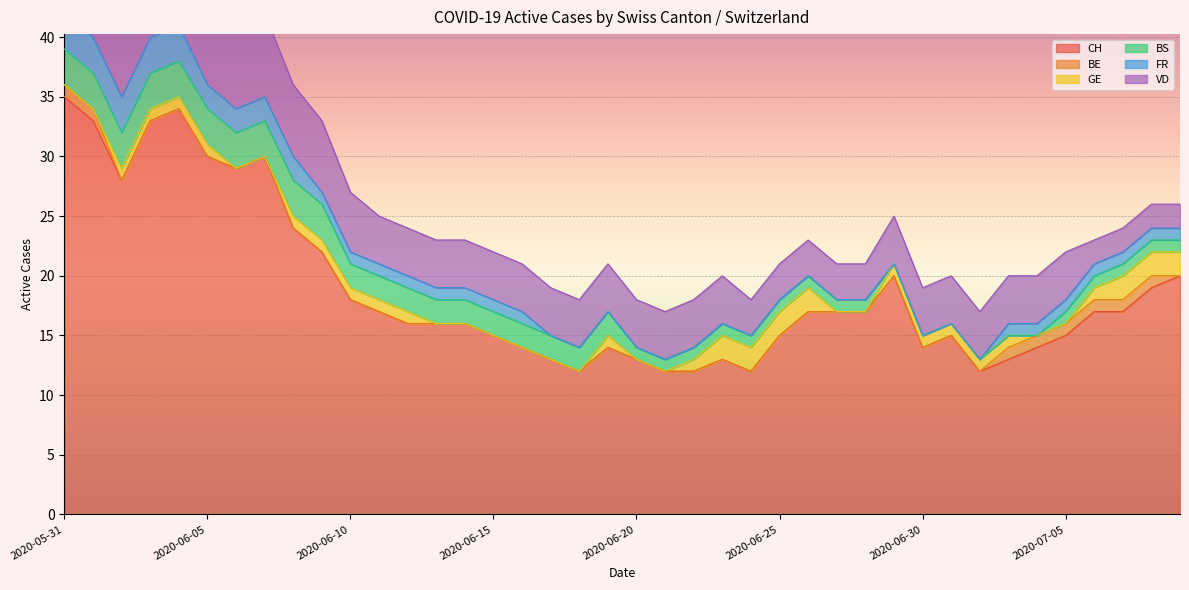

Which has a higher value, 2020-06-24 or 2020-06-02?

2020-06-02